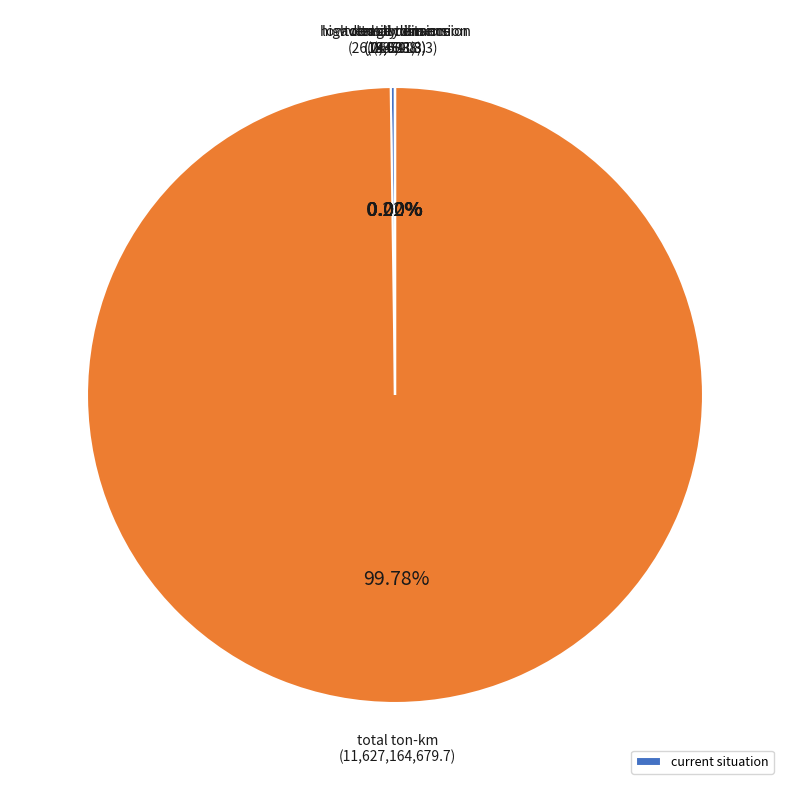

Does any single category account for the majority?

Yes